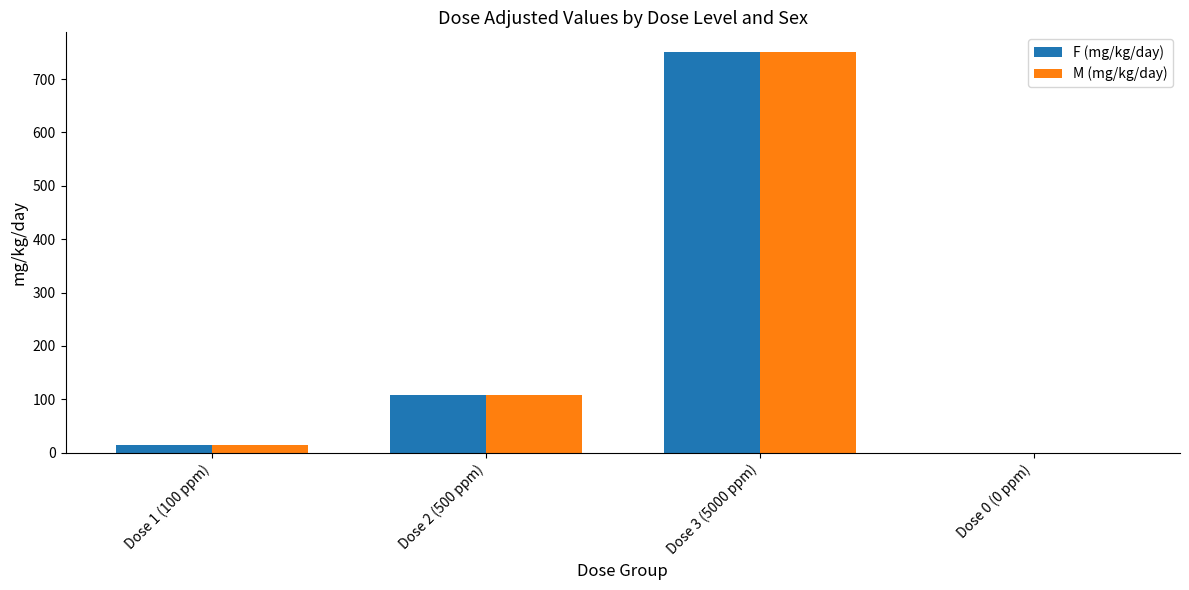

Which category has the highest value across all series?

Dose 3 (5000 ppm)